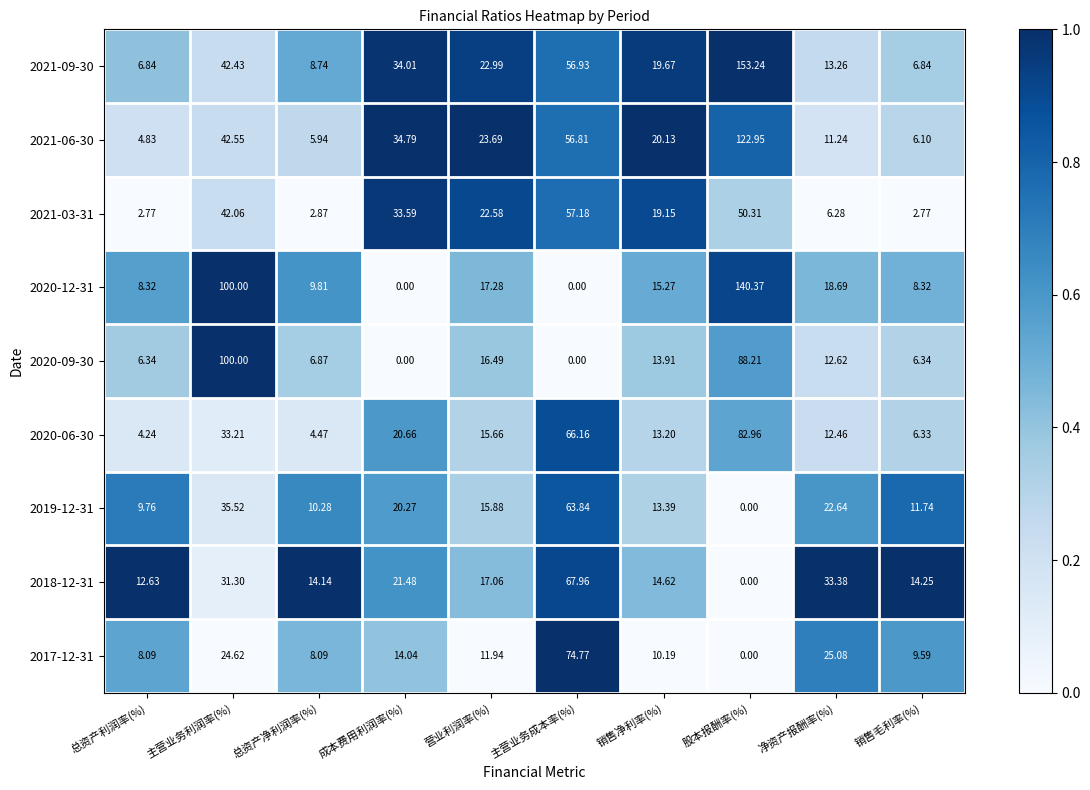

Where is 2017-12-31 nearest to the value 37?

净资产报酬率(%)